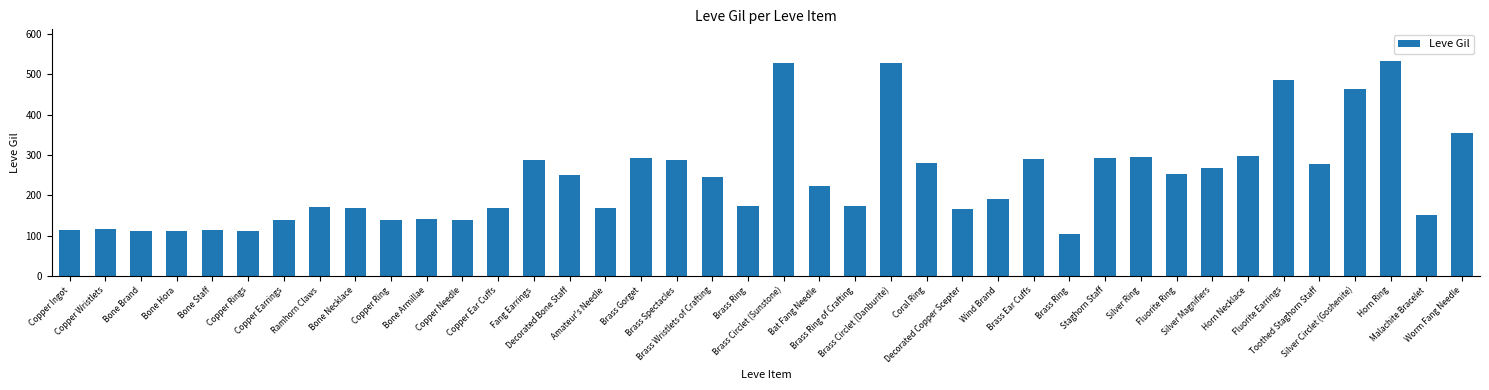

List the labels in order of value, smallest first.

Brass Ring, Bone Brand, Bone Hora, Copper Rings, Copper Ingot, Bone Staff, Copper Wristlets, Copper Earrings, Copper Ring, Copper Needle, Bone Armillae, Malachite Bracelet, Decorated Copper Scepter, Copper Ear Cuffs, Amateur's Needle, Bone Necklace, Ramhorn Claws, Brass Ring, Brass Ring of Crafting, Wind Brand, Bat Fang Needle, Brass Wristlets of Crafting, Decorated Bone Staff, Fluorite Ring, Silver Magnifiers, Toothed Staghorn Staff, Coral Ring, Fang Earrings, Brass Spectacles, Brass Ear Cuffs, Staghorn Staff, Brass Gorget, Silver Ring, Horn Necklace, Worm Fang Needle, Silver Circlet (Goshenite), Fluorite Earrings, Brass Circlet (Sunstone), Brass Circlet (Danburite), Horn Ring